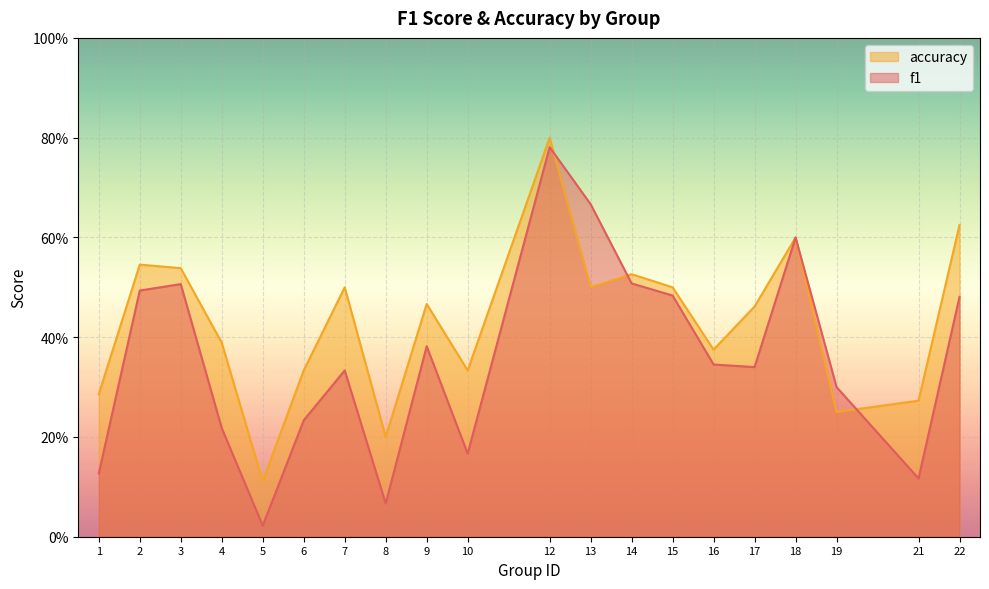

Is it true that f1 equals 0.2 at 2?

False